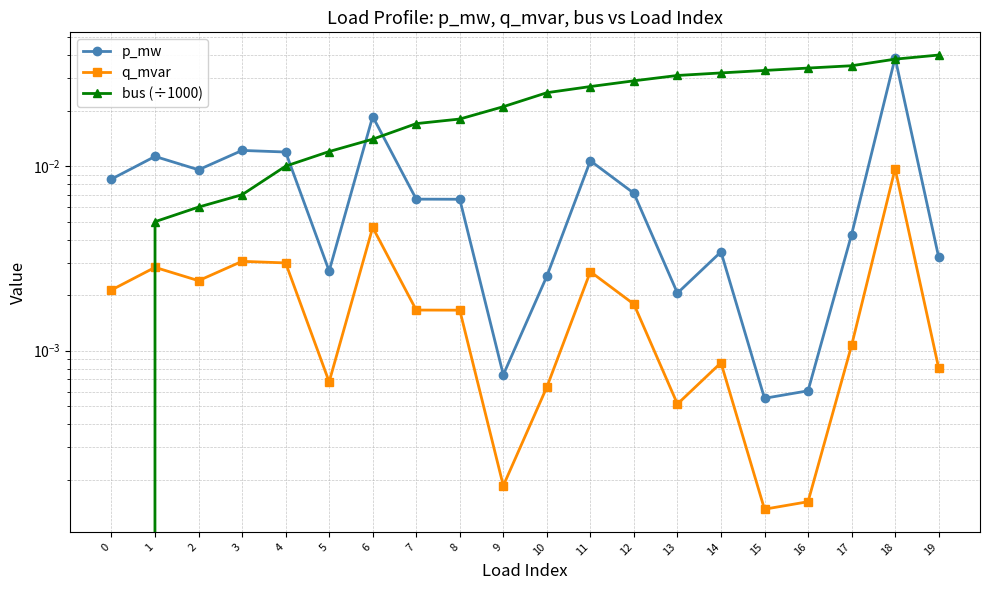

True or false: p_mw and q_mvar cross at least once.

False